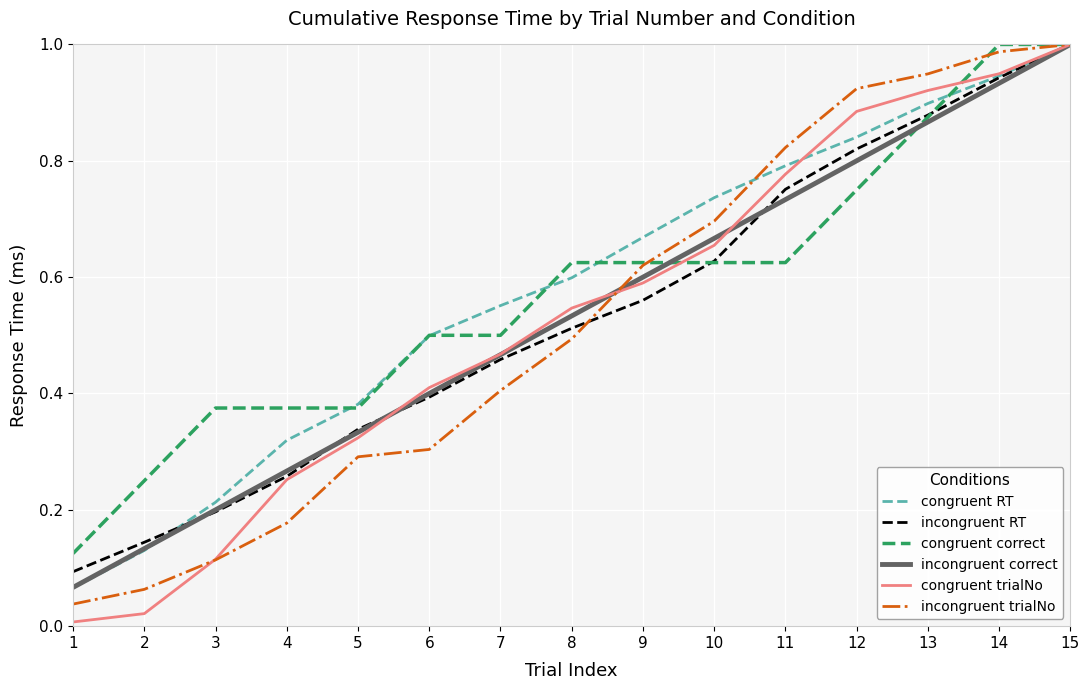

Which series changed the most between 6 and 15?

incongruent trialNo